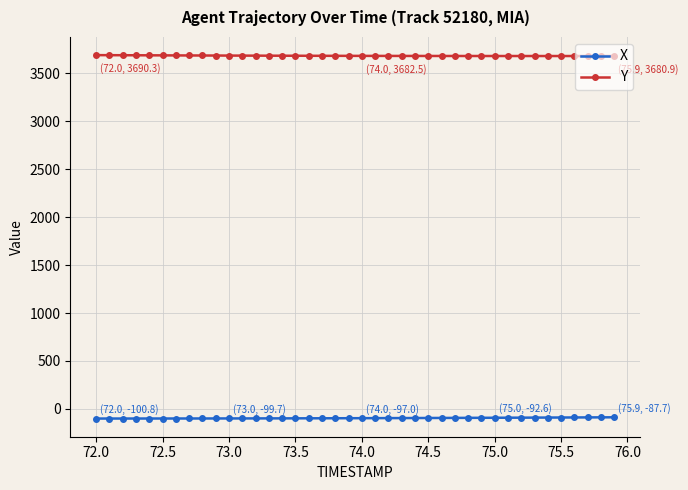

What is the value of the Y point at the 7th from the left?

3687.3